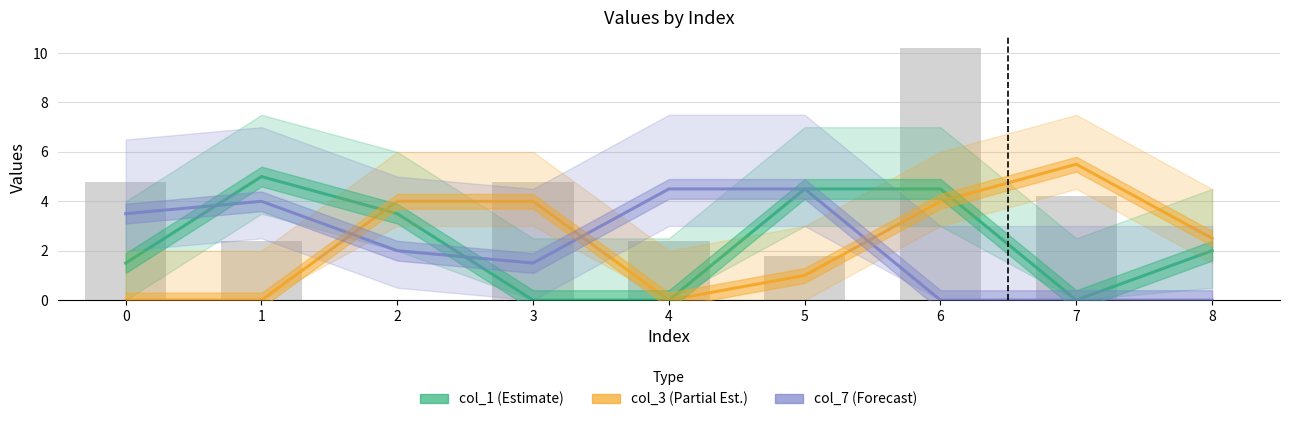

How many values in the col_7 (Forecast) series exceed 2?

4